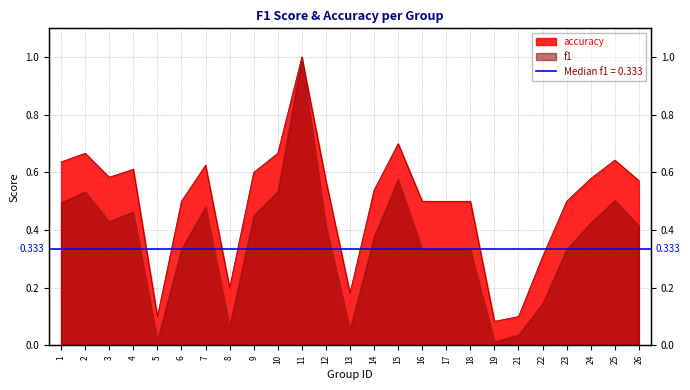

Which series has the widest spread of values?

f1